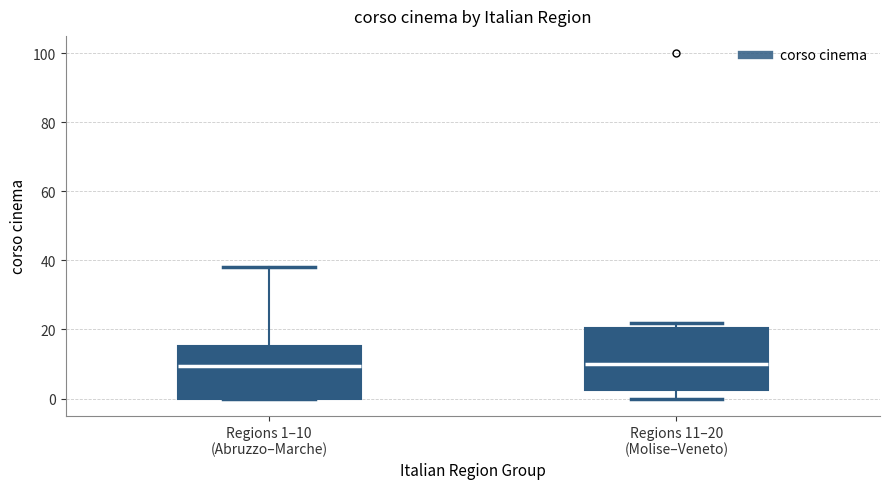

Where is the lower edge of the box for Regions 11–20 (Molise–Veneto) on the y-axis? The values are not printed on the chart, so give them approximately, as read against the axis.

2